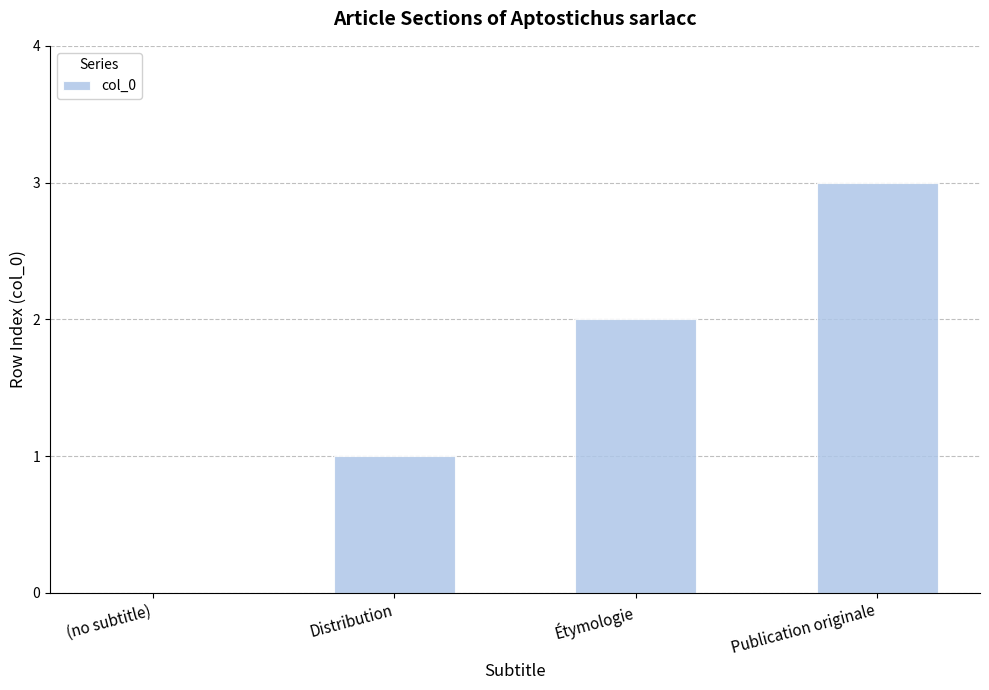

Which category has the highest value across all series?

Publication originale